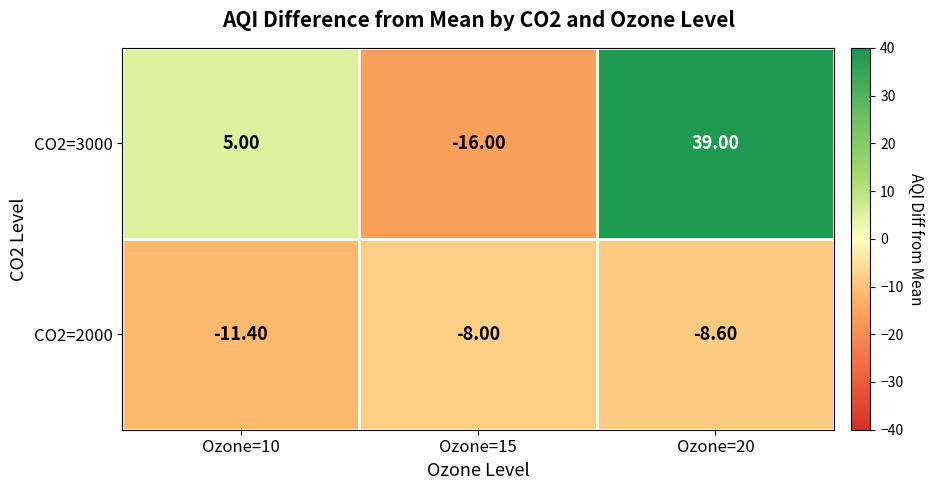

What is the difference between the second highest and minimum values in the CO2=3000 series?

21.0